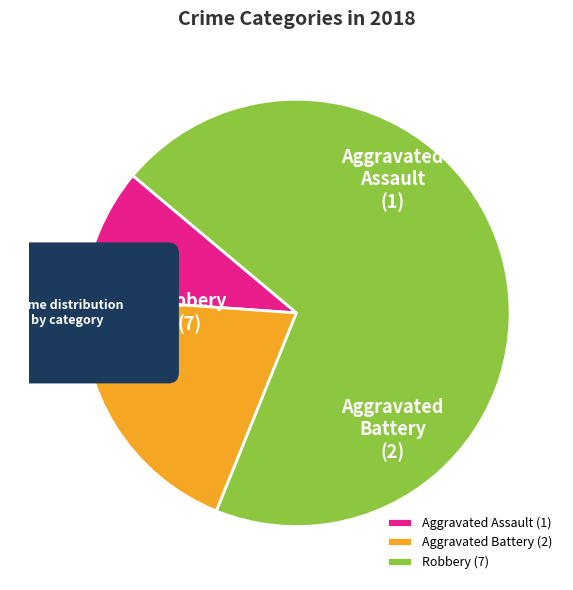

How many slices are in this pie chart?

3